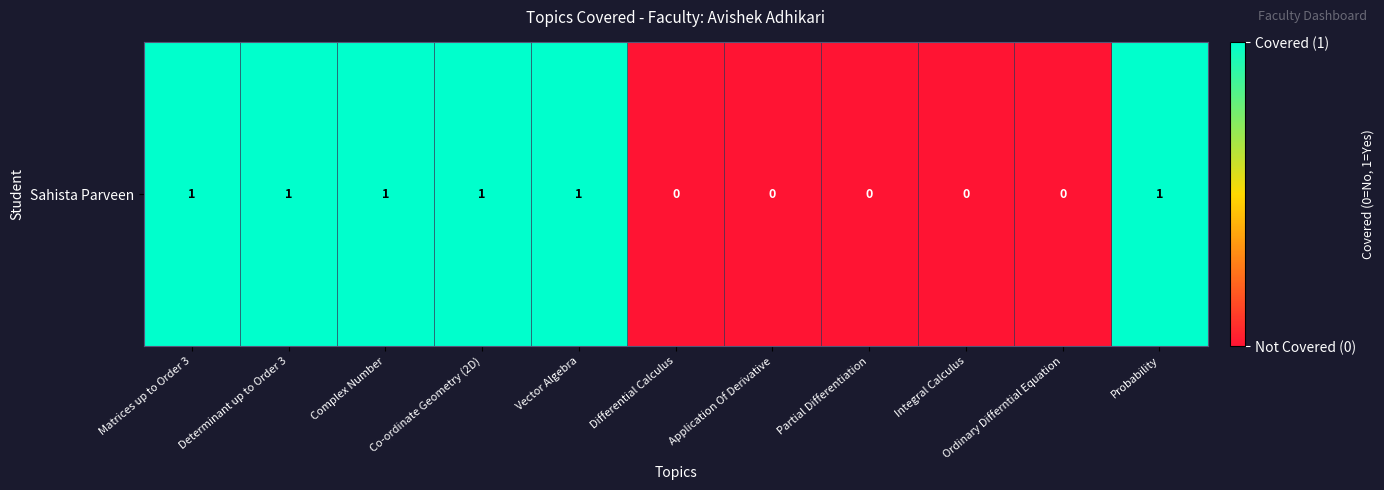

The chart shows a value of 2 at Matrices up to Order 3. True or false?

False